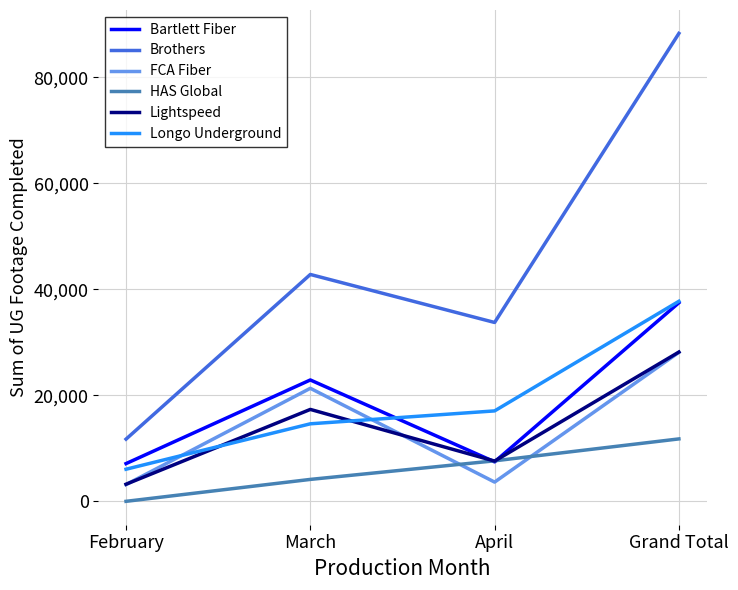

Where is the first local minimum for Lightspeed?

April